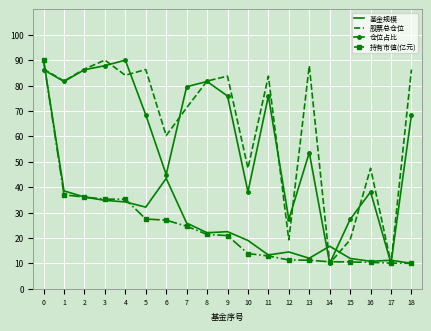

How many values in the 持有市值(亿元) series are below 20?

9